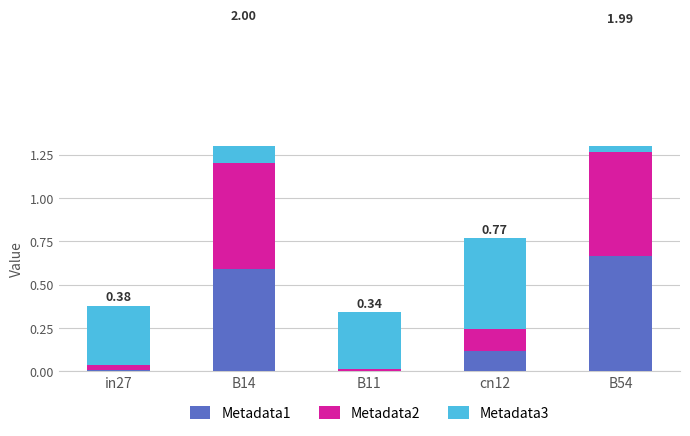

Between B14 and B54, which series saw the biggest shift?

Metadata3